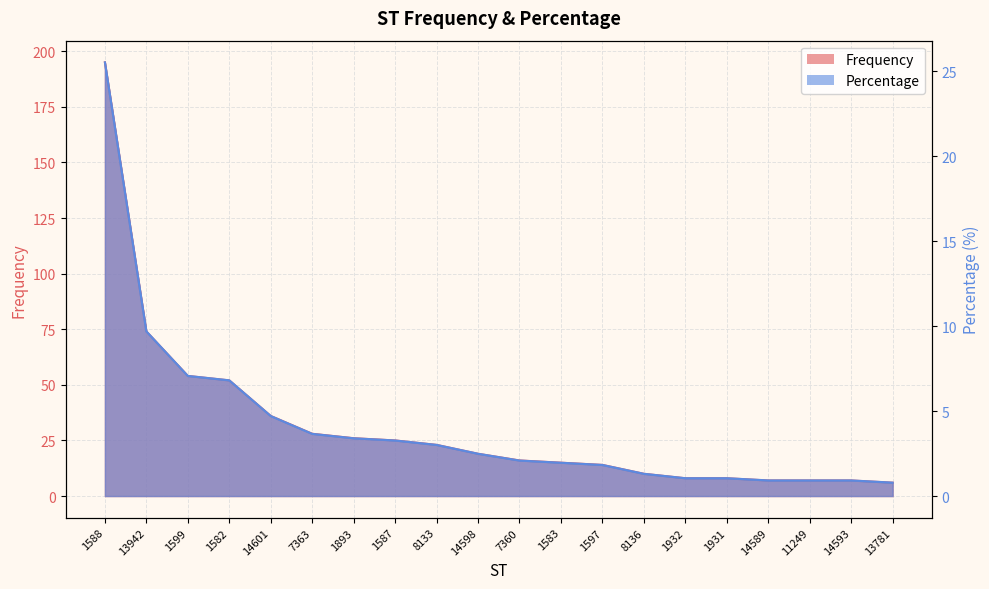

Rank the categories by Frequency value from highest to lowest.

1588, 13942, 1599, 1582, 14601, 7363, 1893, 1587, 8133, 14598, 7360, 1583, 1597, 8136, 1932, 1931, 14589, 11249, 14593, 13781